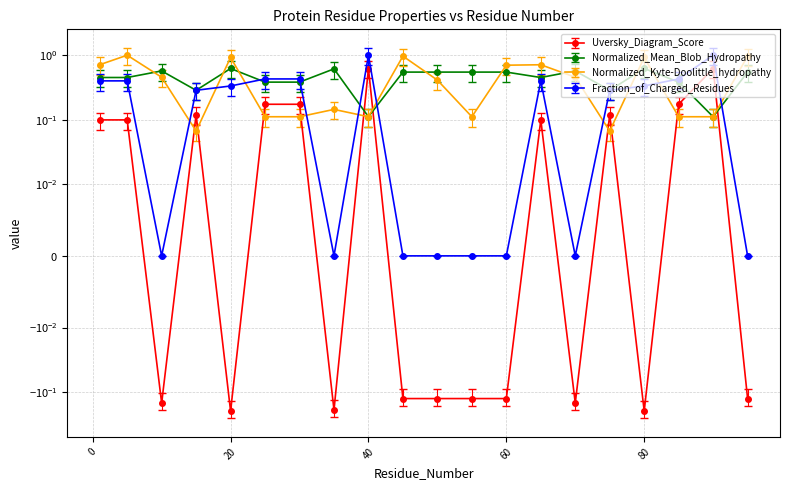

What is the minimum value for Uversky_Diagram_Score?

-0.2